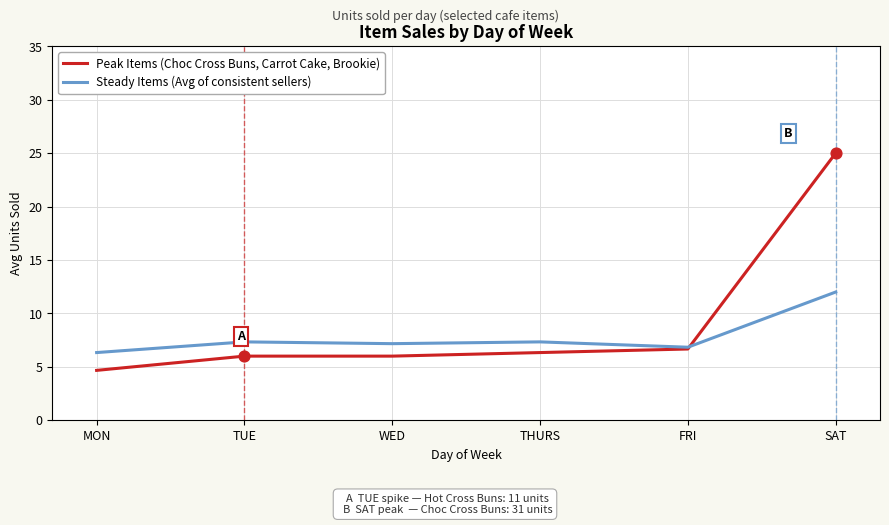

Which series has the largest range (max minus min)?

Peak Items (Choc Cross Buns, Carrot Cake, Brookie)